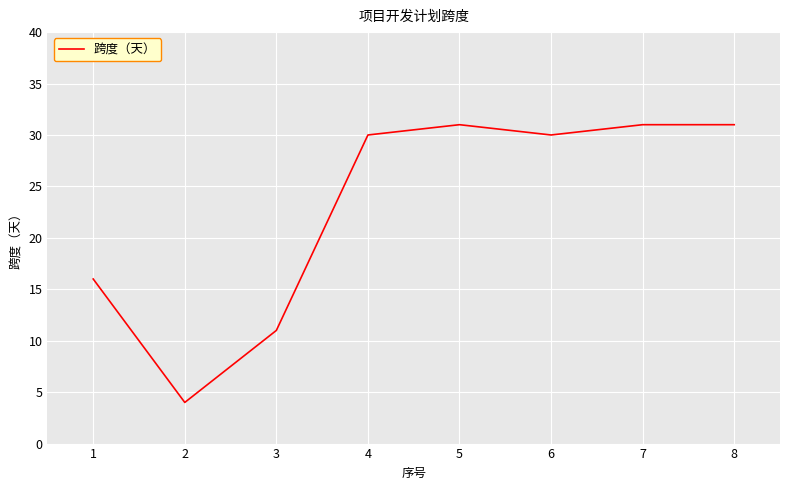

What is the difference between the values at 7 and 2?

27